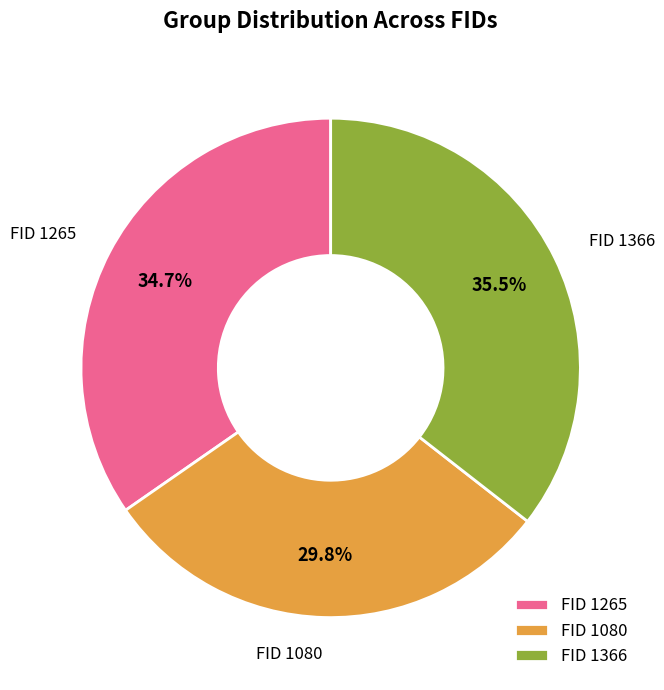

What is the total percentage of FID 1366 and FID 1265?

70.2%